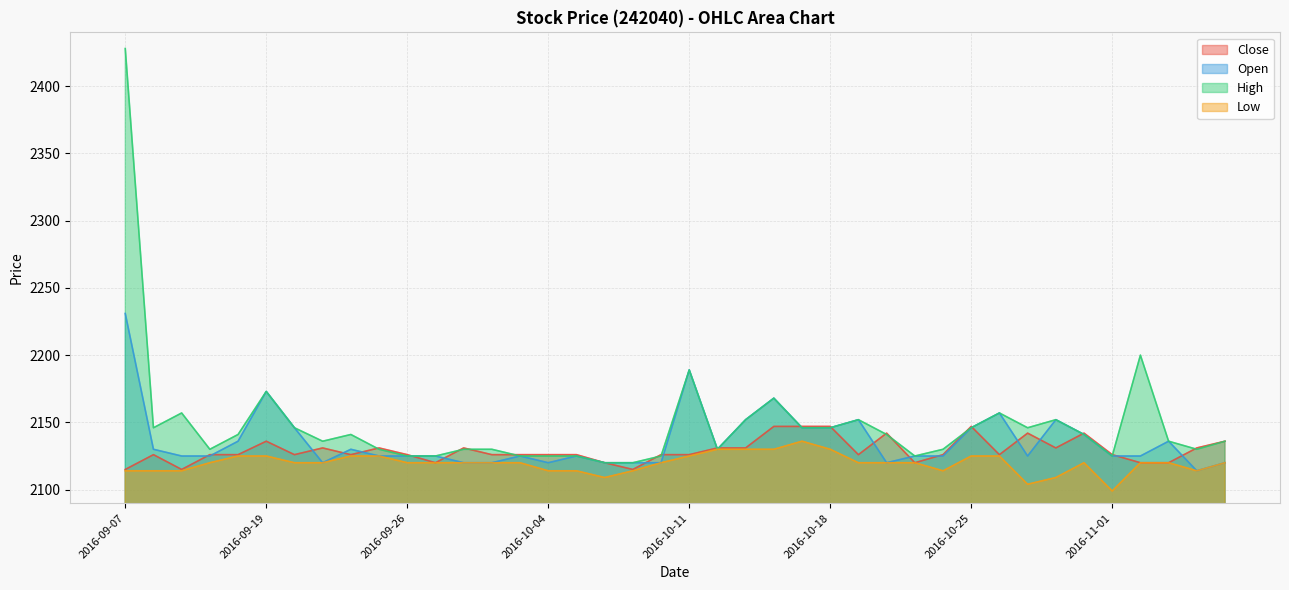

Is the value of Open at 2016-10-28 greater than the value of Low at 2016-09-29?

Yes